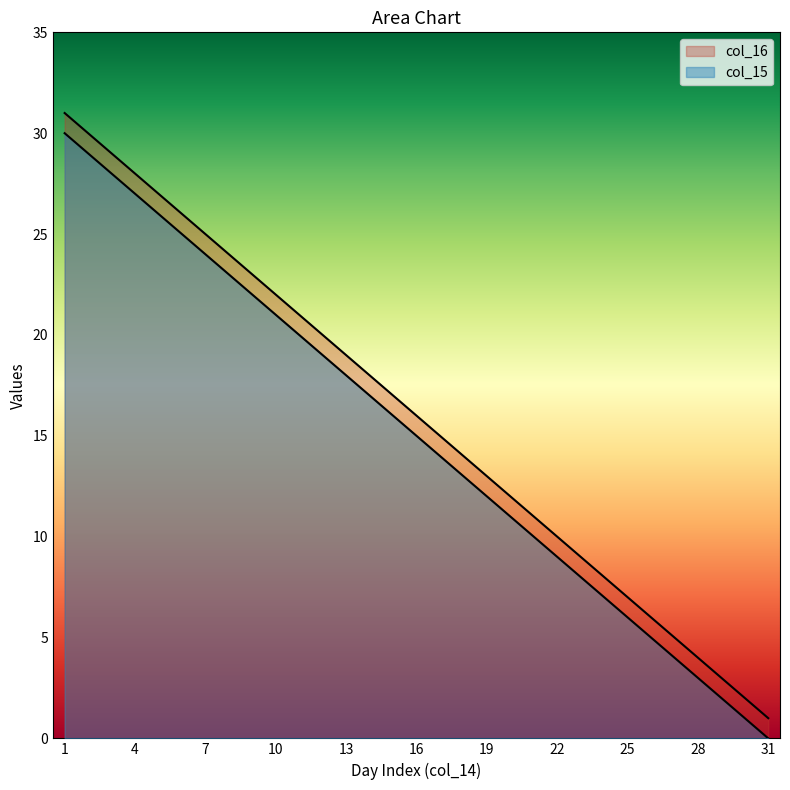

True or false: col_15 and col_16 cross at least once.

False